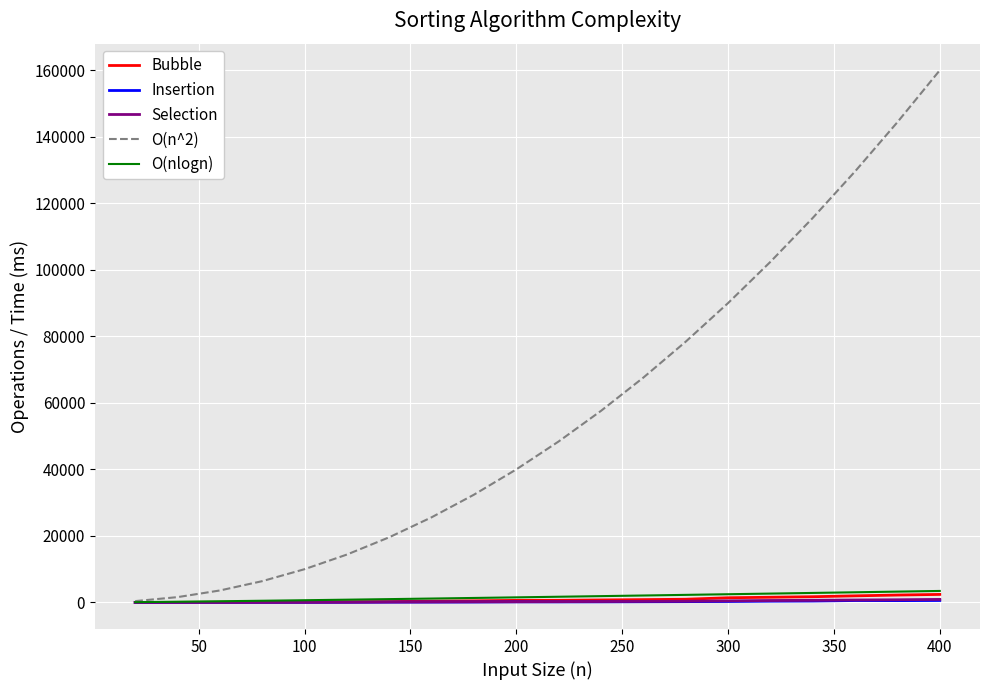

Which series has the largest total across all categories?

O(n^2)